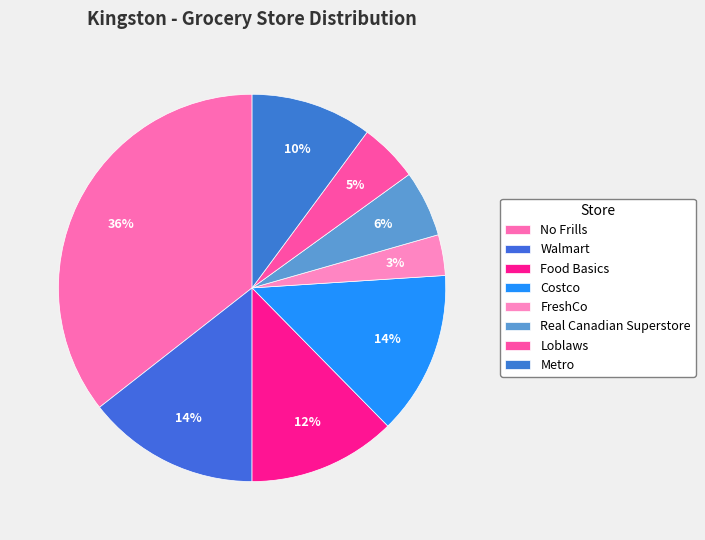

To the nearest percent, what is the combined percentage of Real Canadian Superstore and Metro?

16%